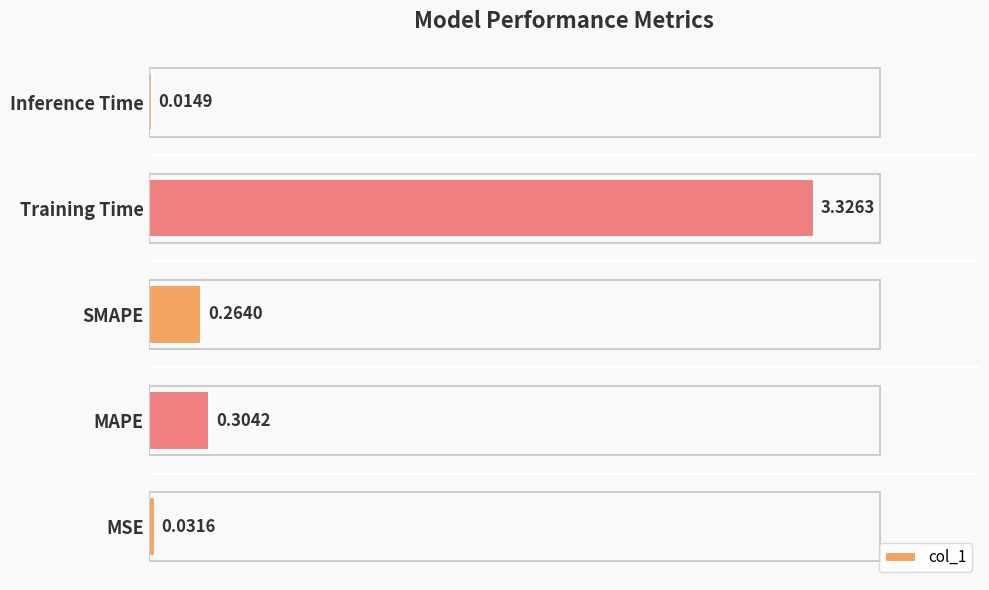

How many bars are there in total?

5